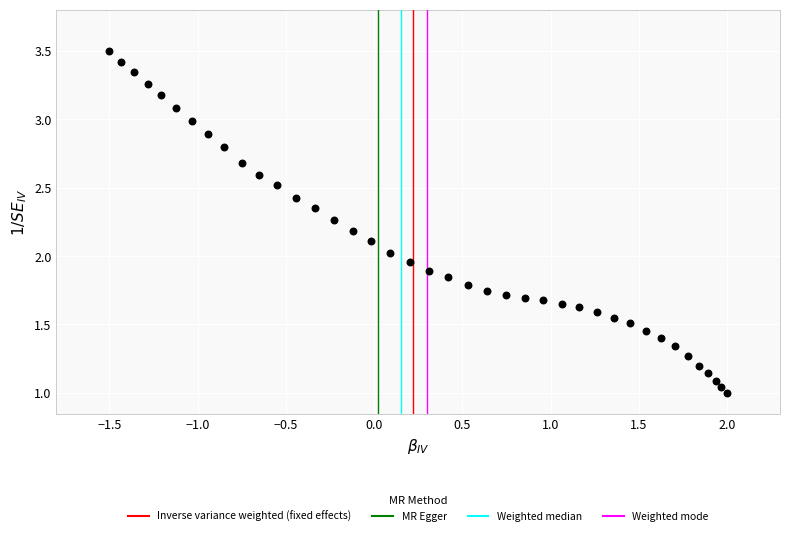

What is the range of Y values (max minus min)?

2.5